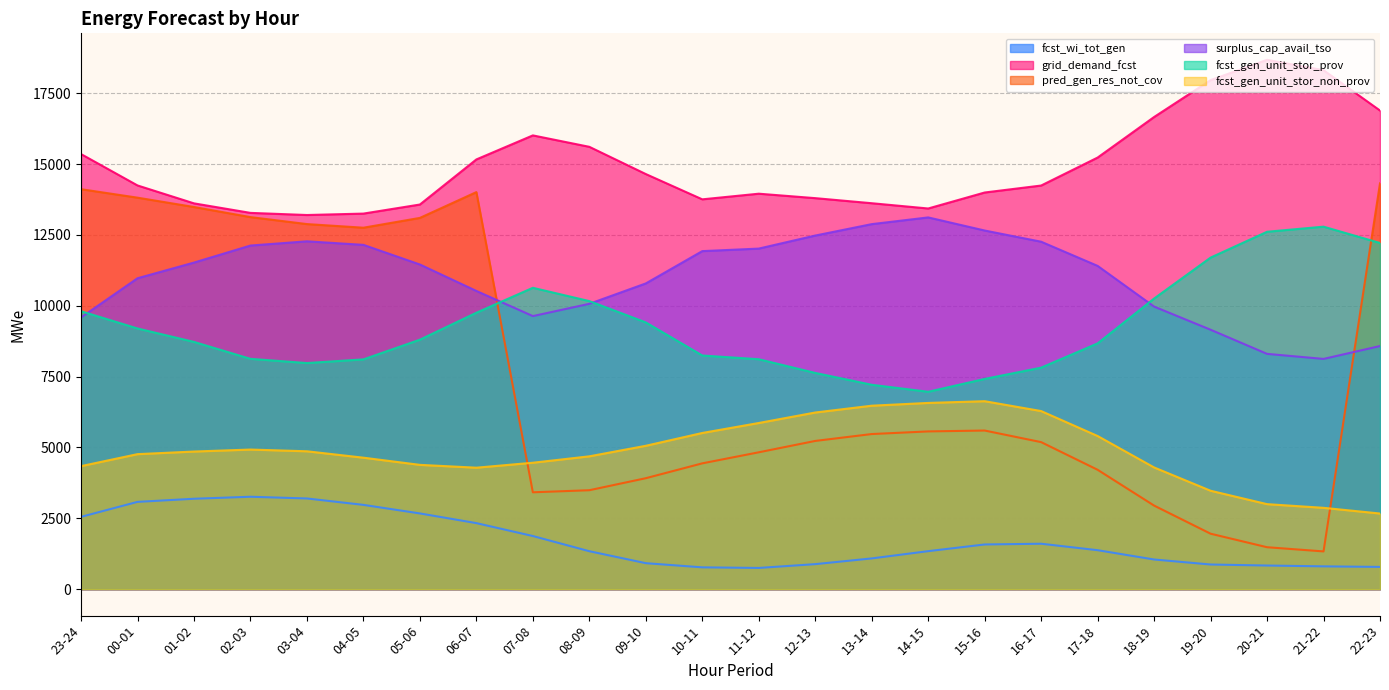

What is the sum of the fcst_gen_unit_stor_non_prov values at 21-22 and 13-14?

9343